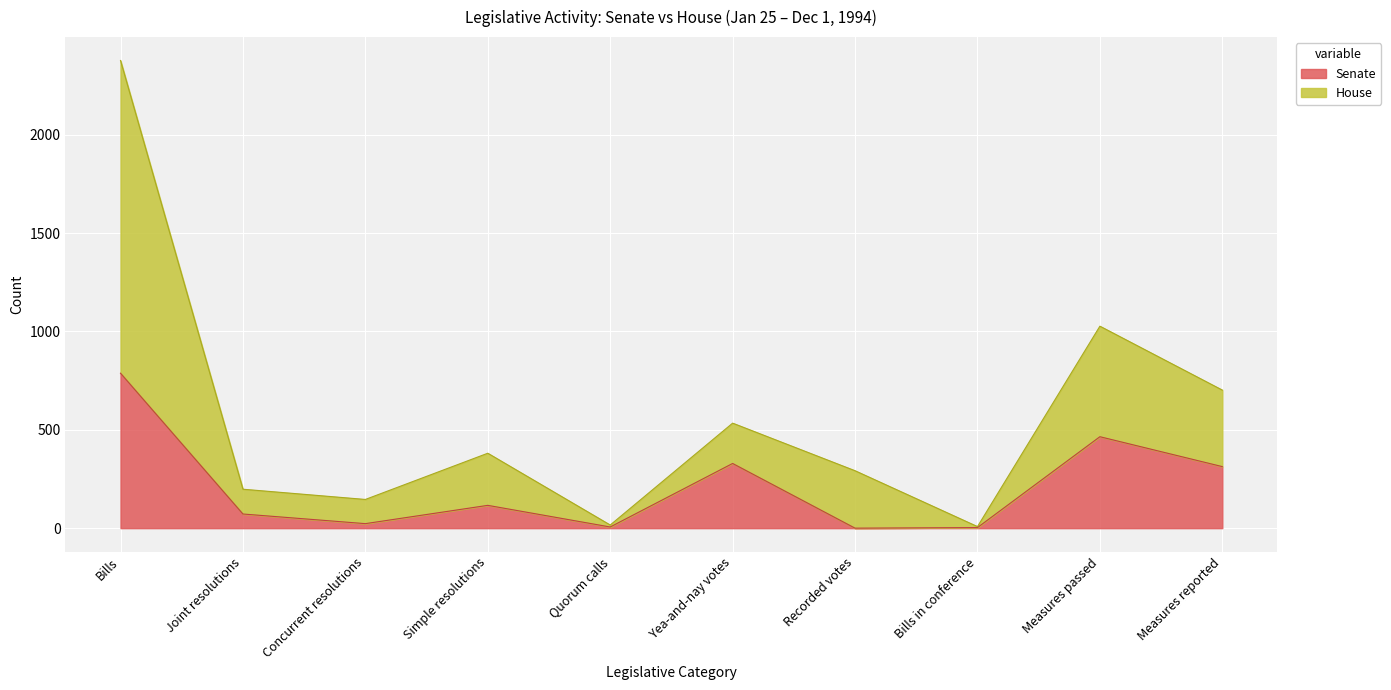

What is the total value across all series at Bills?

2378